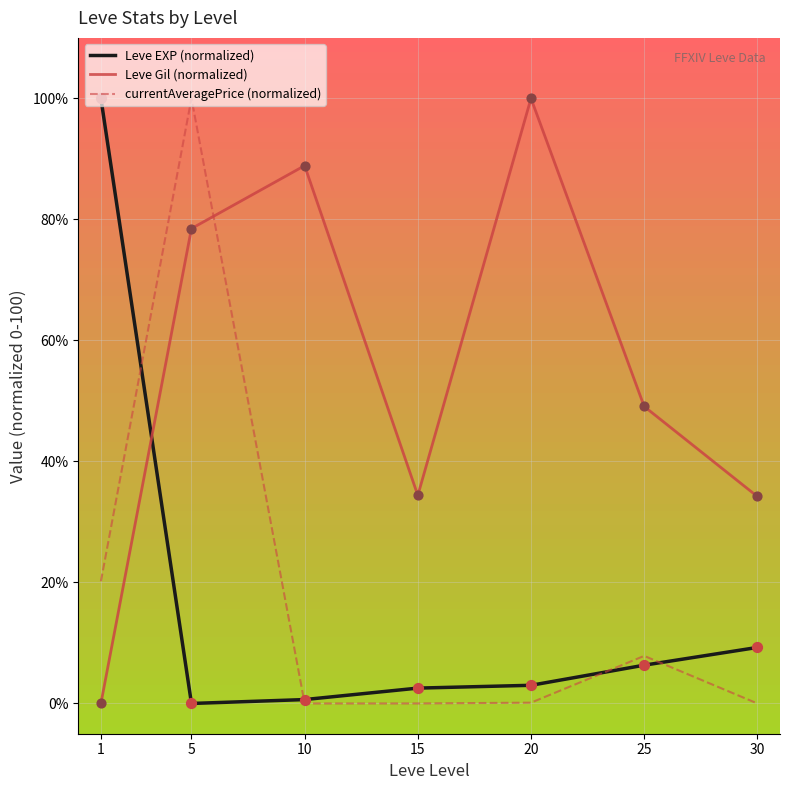

What is the spread (max minus min) of values at 5?

100.0